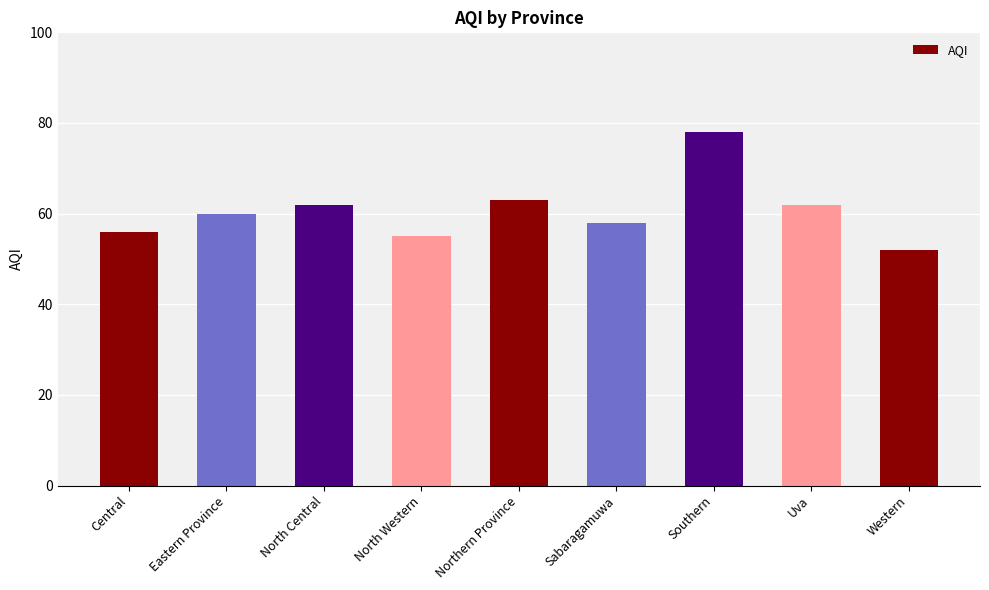

Which has a higher value, Western or Eastern Province?

Eastern Province